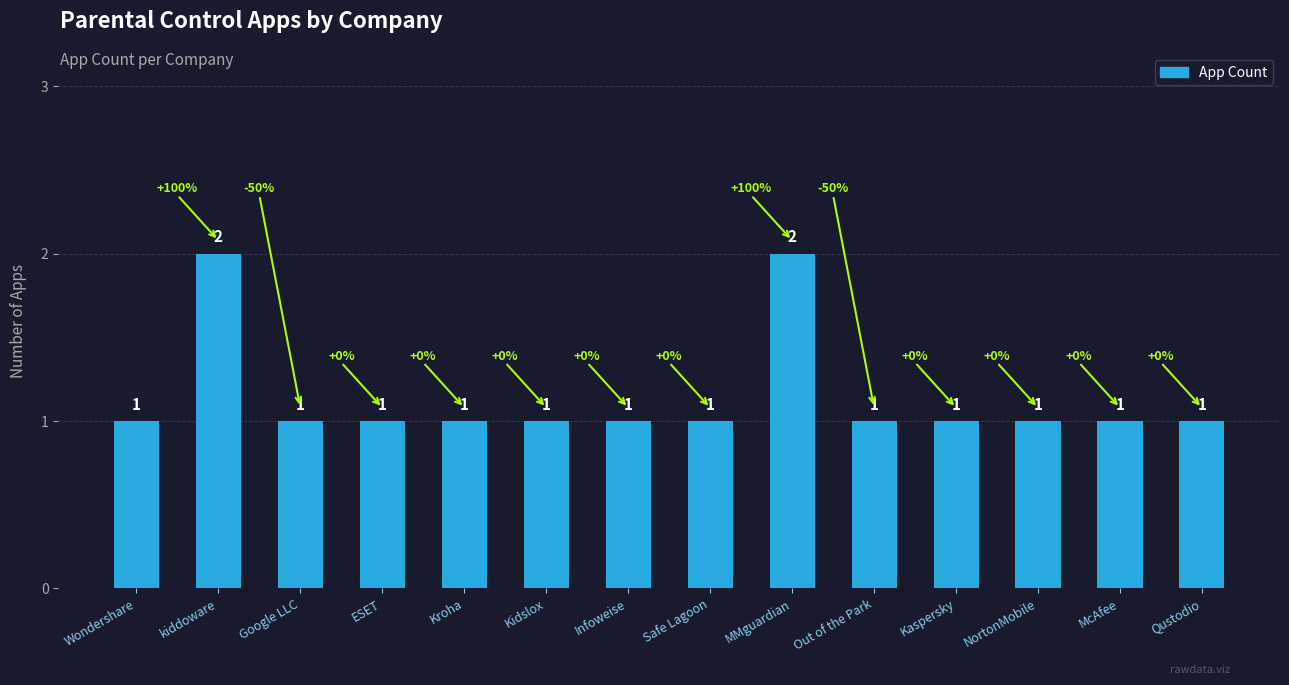

What is the value of the 11th bar from the left?

1